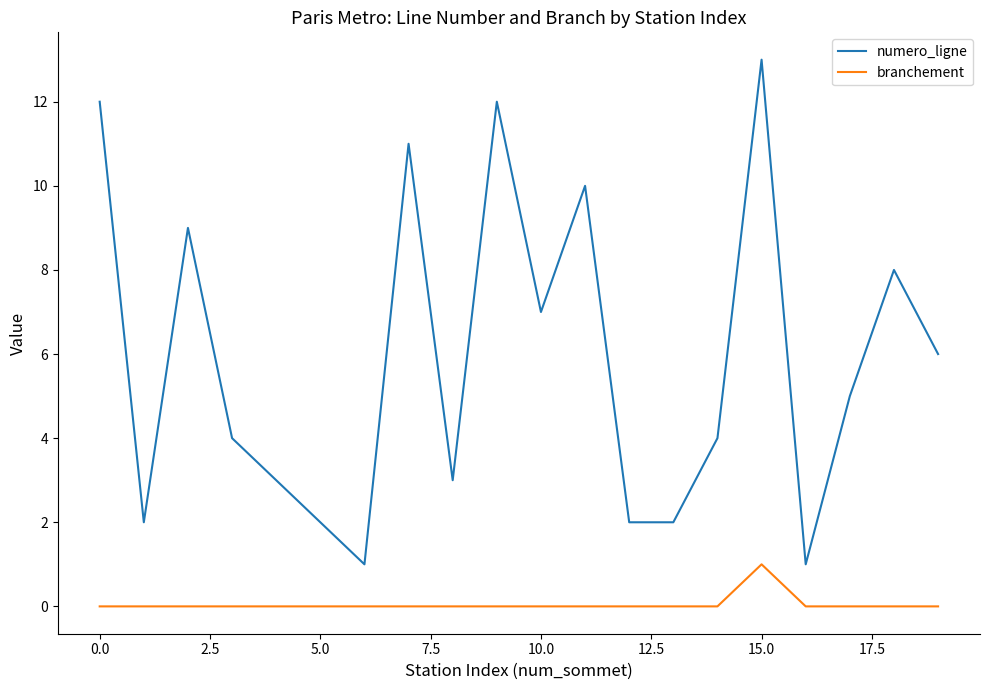

List the series in order of their overall mean, highest first.

numero_ligne, branchement